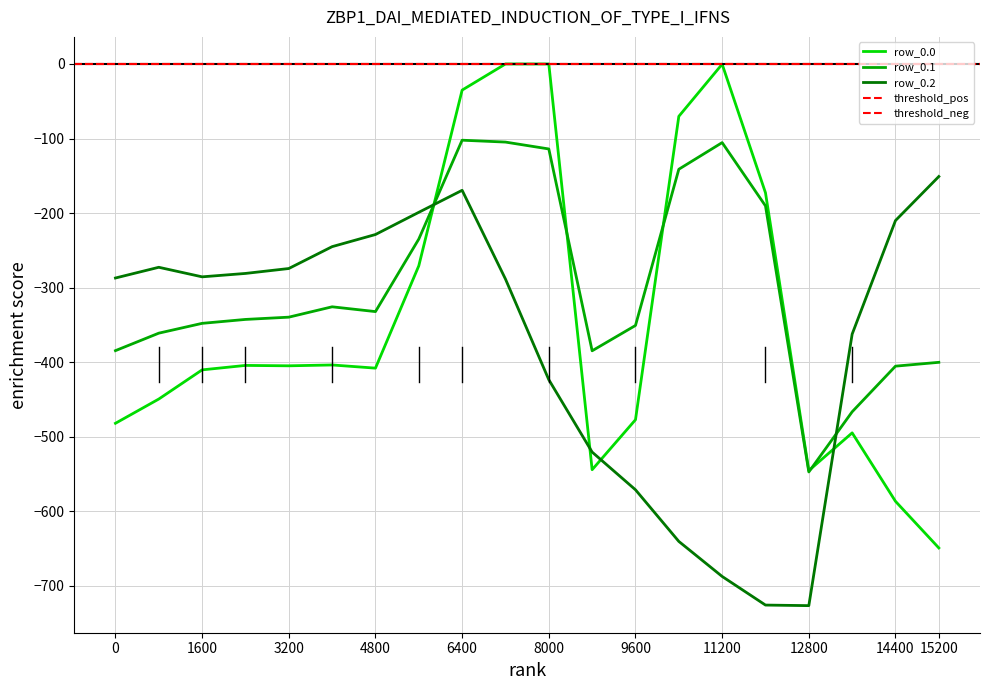

At which category does row_0.0 reach its first local valley?

4